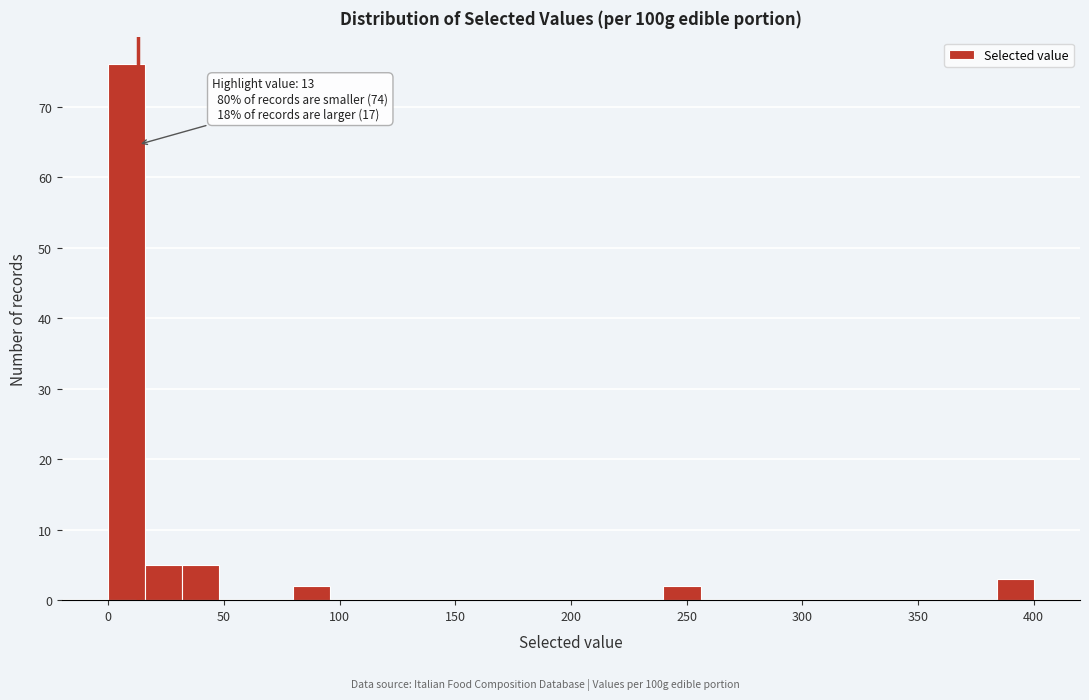

Read against the x-axis, roughly where is the centre of the tallest bar?

10